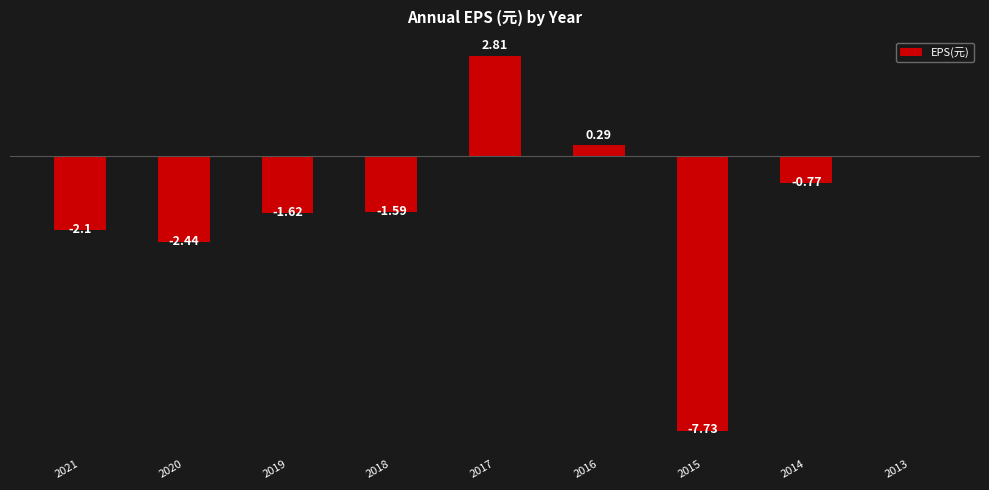

True or false: the data shows -2.4 at 2018.

False